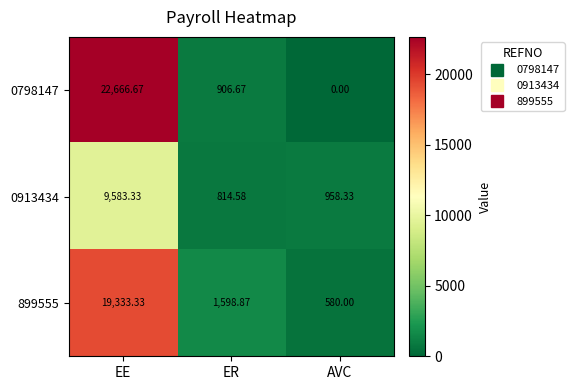

Rank the categories by 899555 value from lowest to highest.

AVC, ER, EE